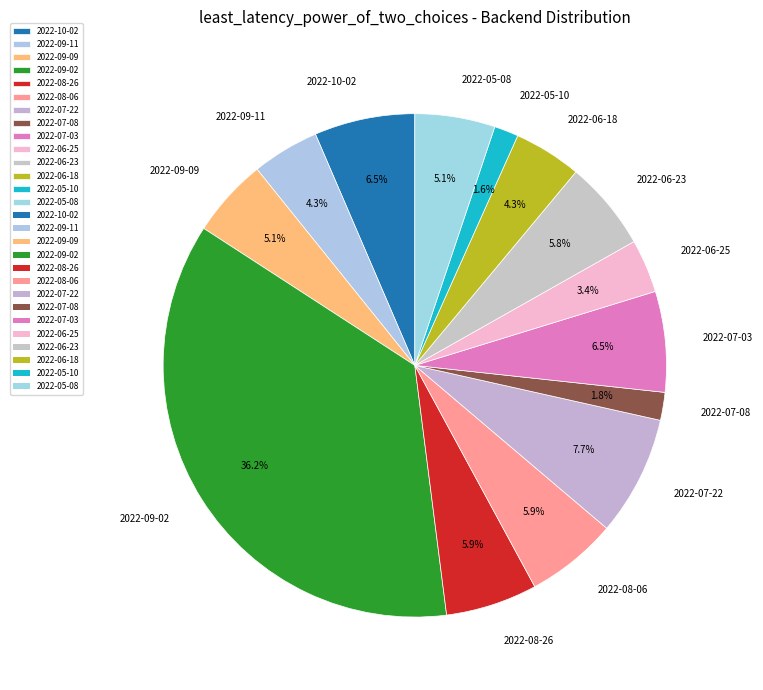

To the nearest percent, what percentage of the pie is 2022-05-10?

2%